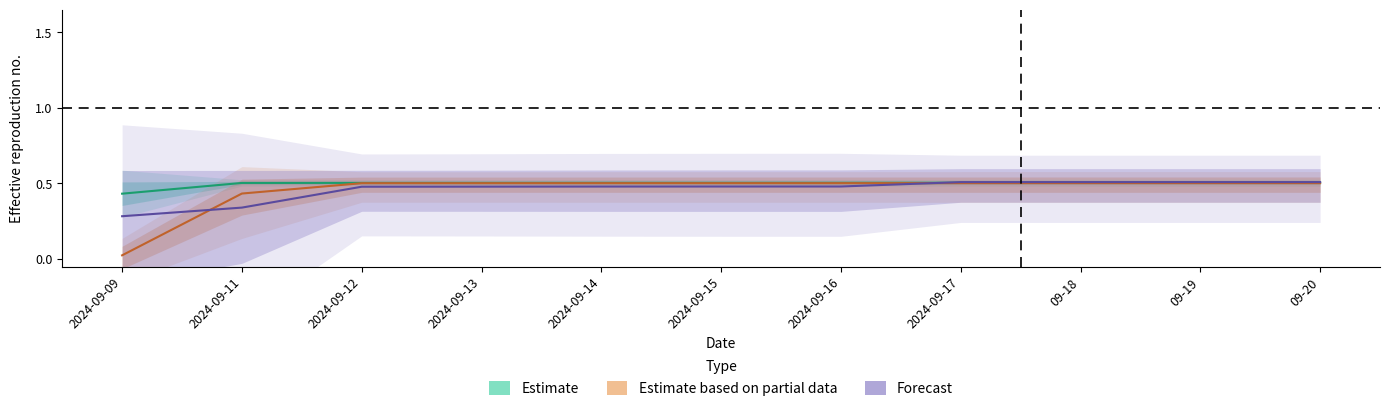

What is the label of the 2nd point from the left?

2024-09-11